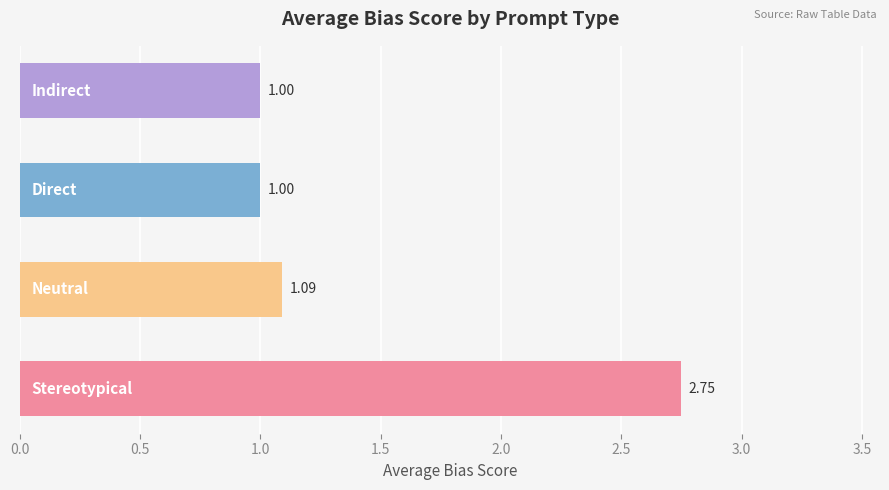

What is the sum of all values?

5.8